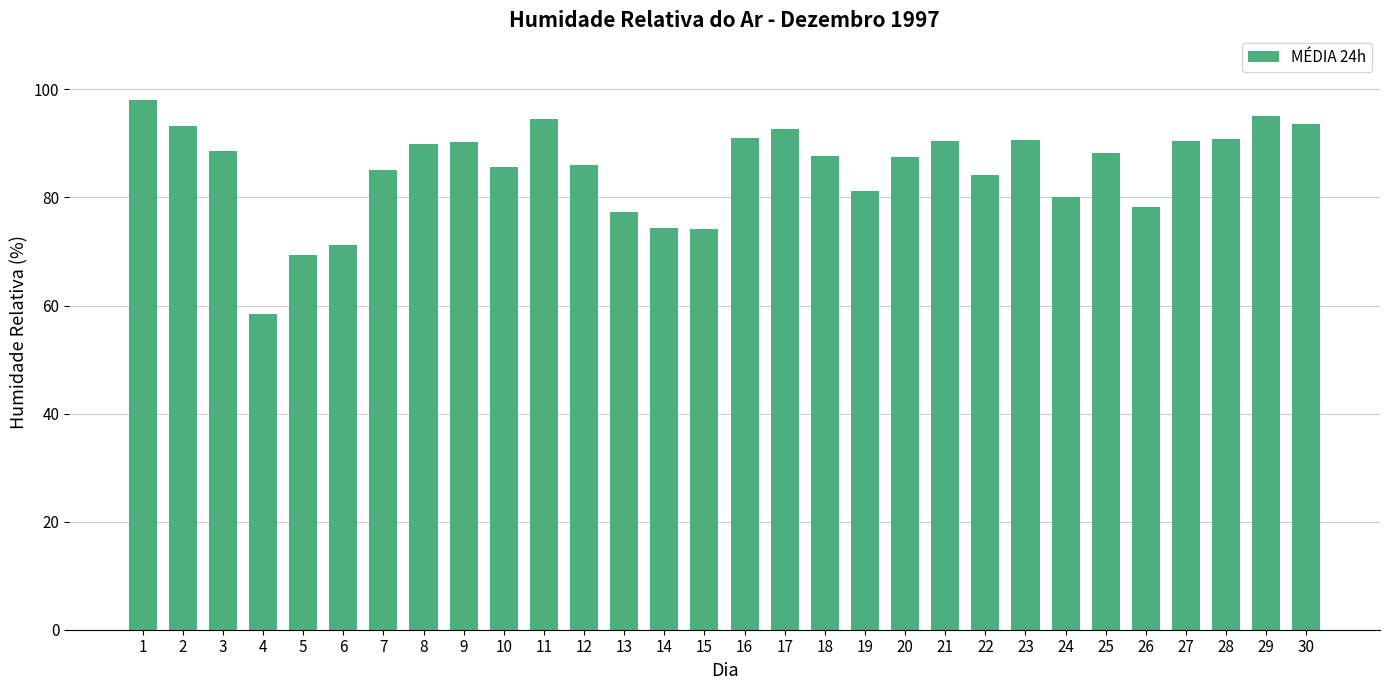

What is the value of the 16th bar from the left?

90.9